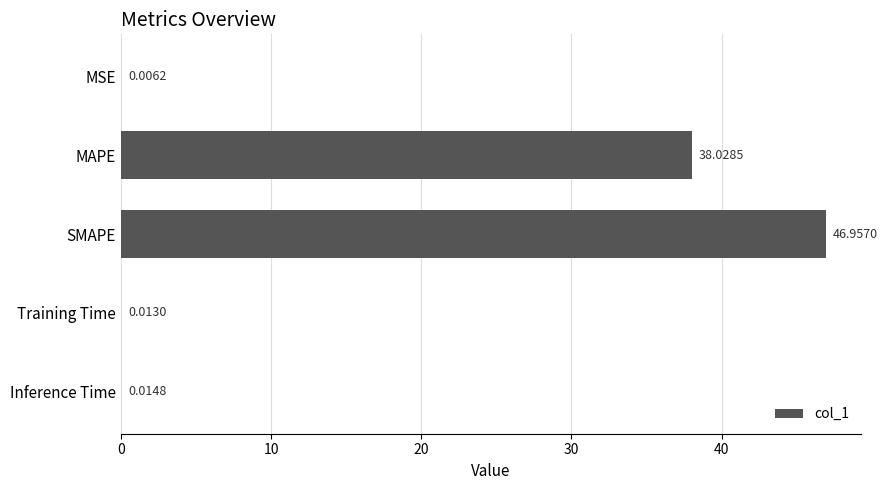

At which label is the value closest to 23?

MAPE